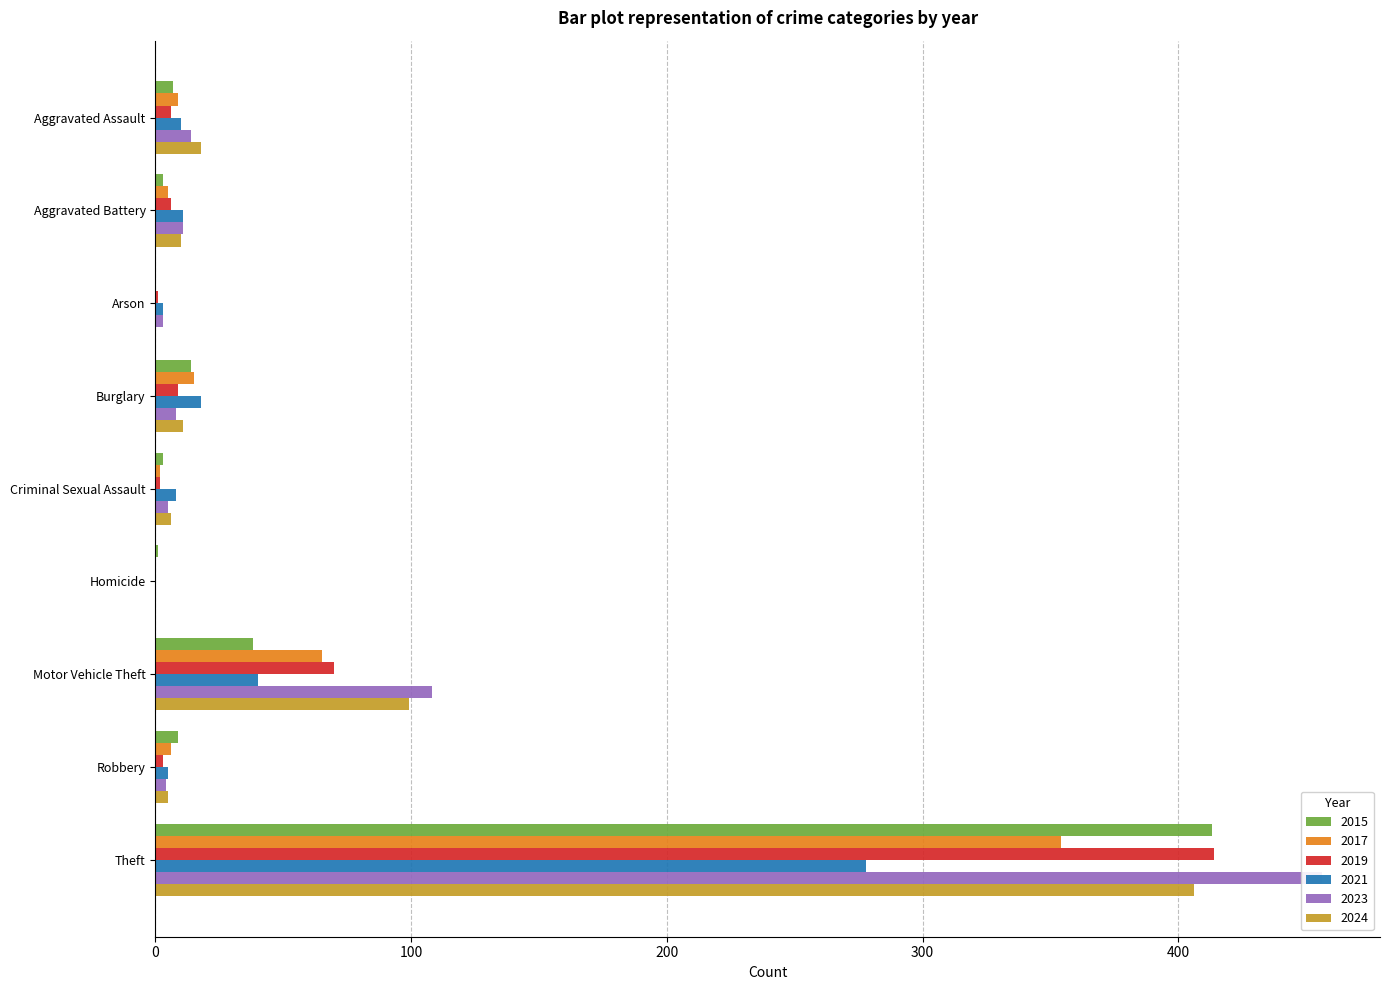

Which category has the highest value across all series?

Theft